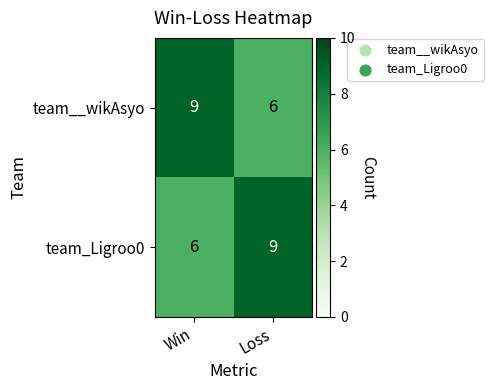

The value of team_Ligroo0 at Loss is 9. True or false?

True